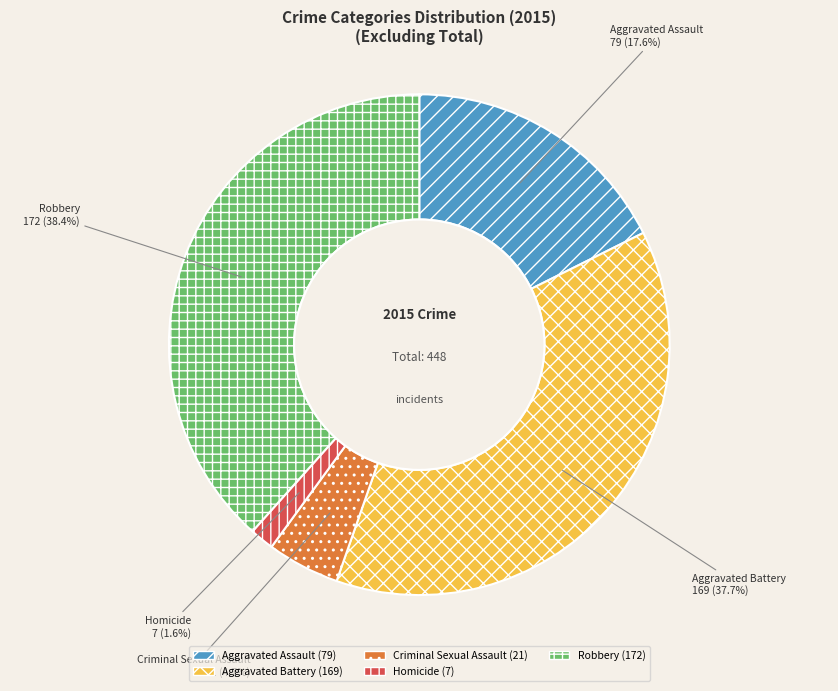

Combined, do Criminal Sexual Assault and Homicide account for over 50%?

No